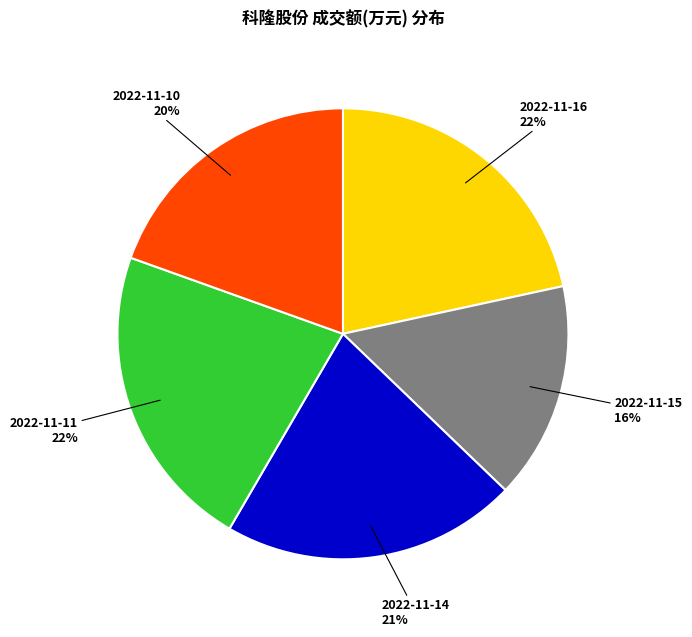

To the nearest percent, what is the average slice percentage?

20%